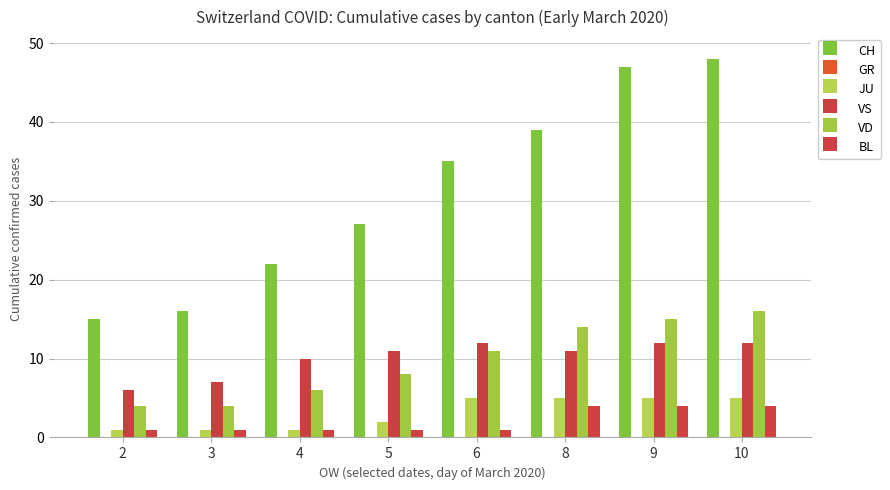

Does the chart contain any negative values?

No